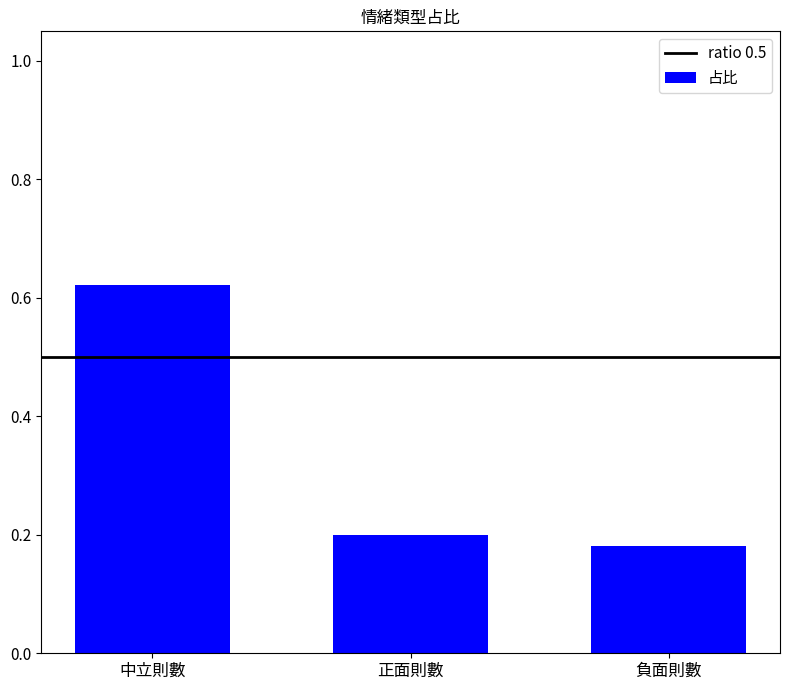

At which category does the chart reach its peak across all series?

中立則數